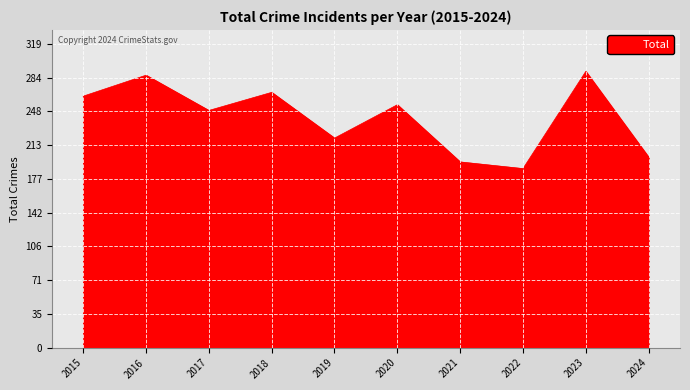

What is the difference between the maximum and minimum values?

102